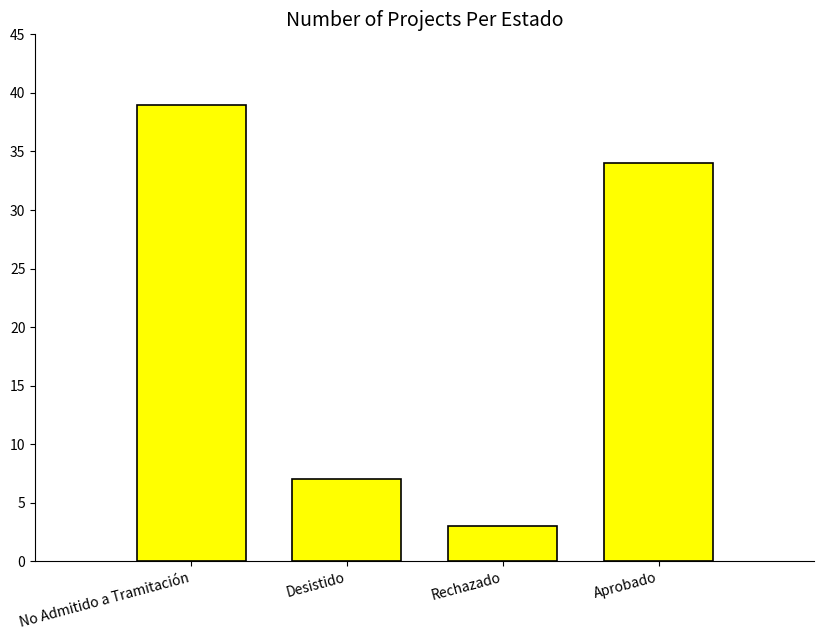

Reading left to right, extract all data points from this chart.

39	7	3	34